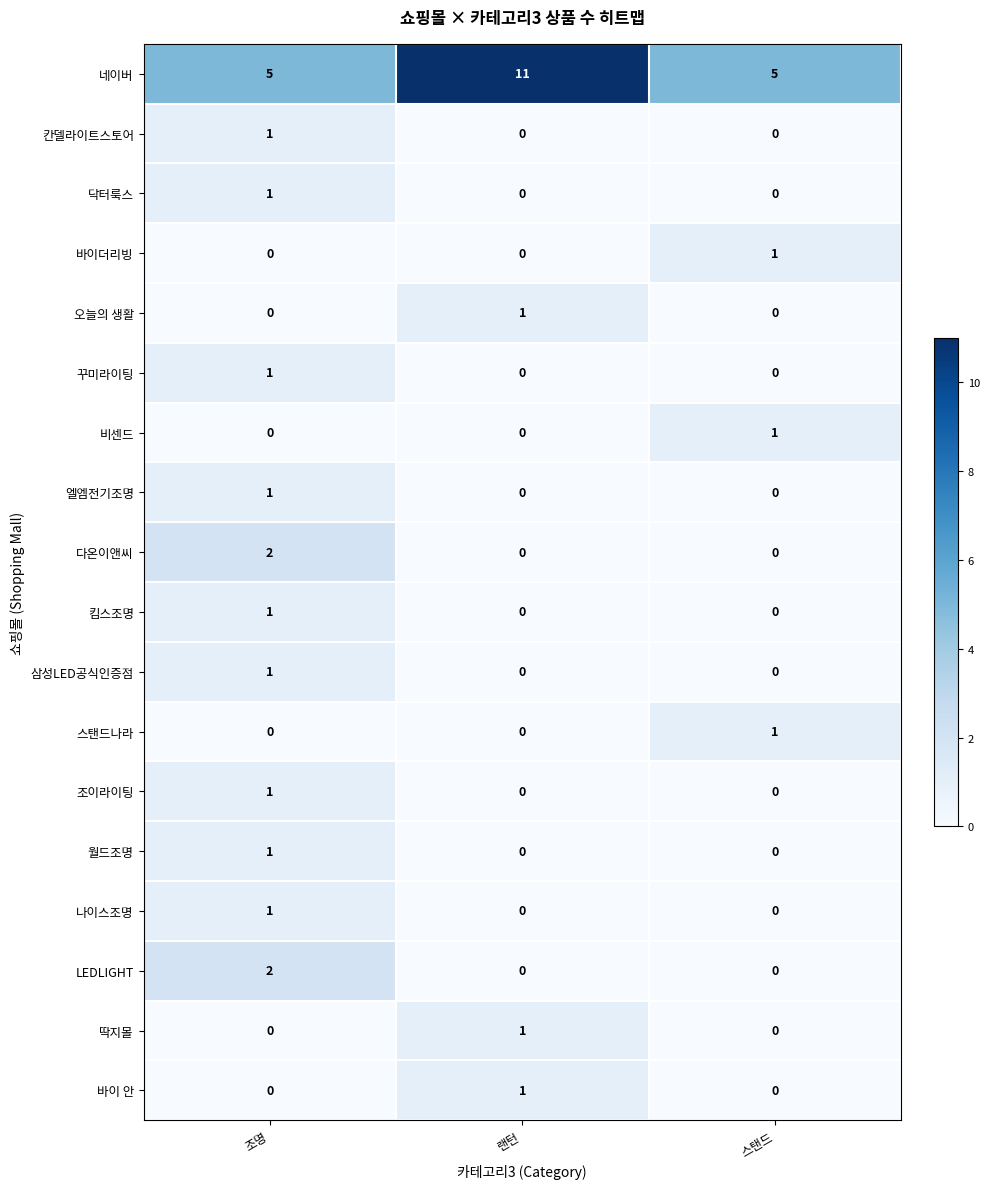

What is the maximum value shown in the chart?

11